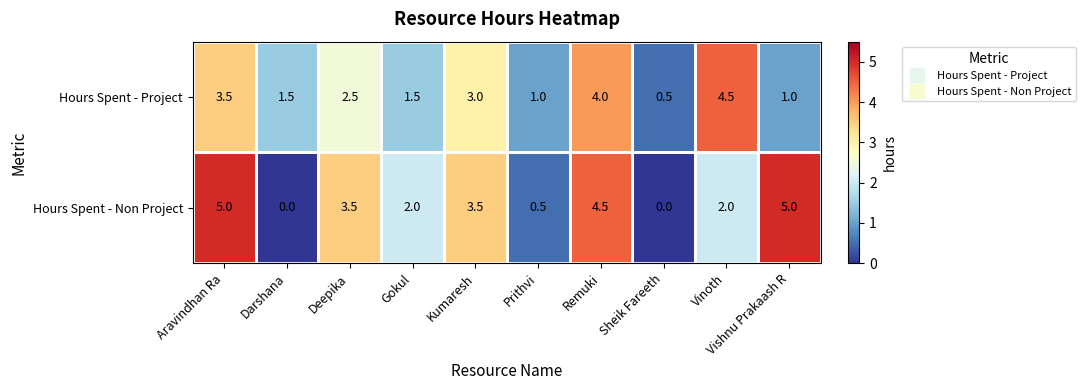

What is the total value across all series at Aravindhan Ra?

8.5